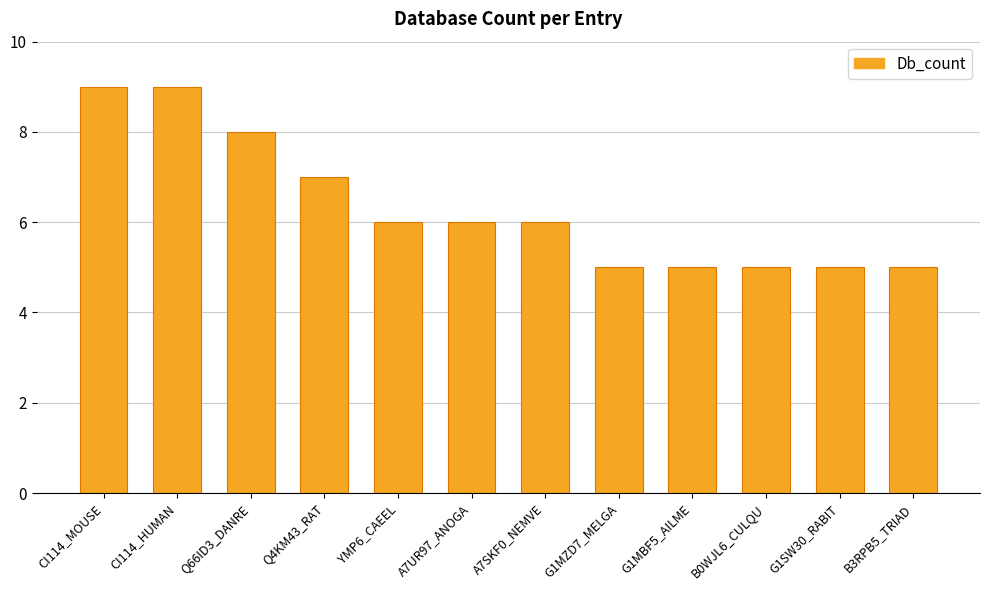

Count the number of data series in this chart.

1